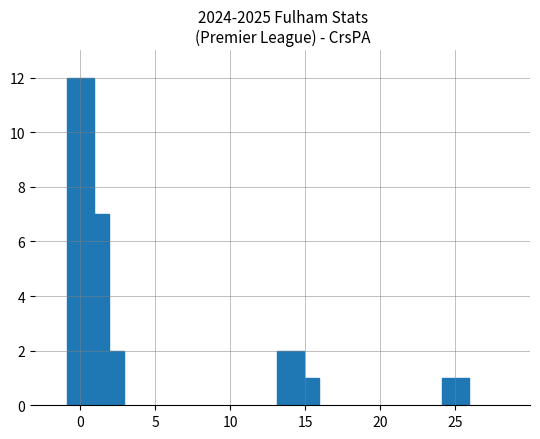

What is the greatest value displayed?

12